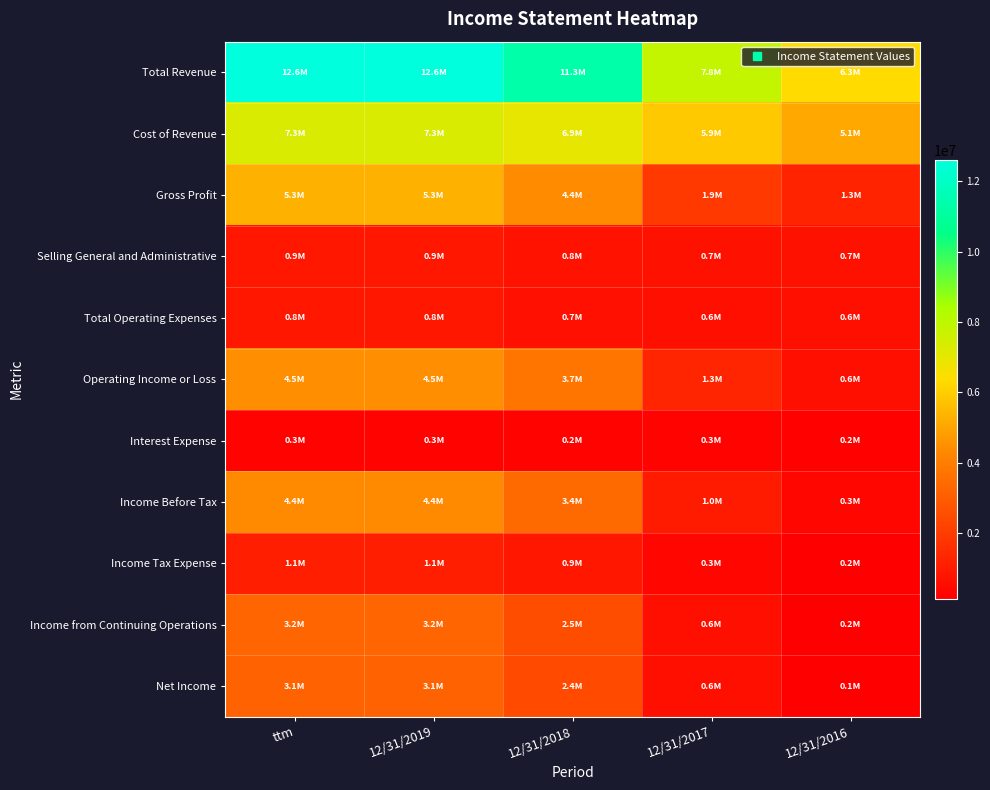

Reading right to left, what are all the values shown in this chart?

Total Revenue: 12/31/2016=6338152	12/31/2017=7815527	12/31/2018=11330347	12/31/2019=12608716	ttm=12608716
Cost of Revenue: 12/31/2016=5088000	12/31/2017=5905183	12/31/2018=6943932	12/31/2019=7289590	ttm=7289590
Gross Profit: 12/31/2016=1250152	12/31/2017=1910344	12/31/2018=4386415	12/31/2019=5319126	ttm=5319126
Selling General and Administrative: 12/31/2016=686422	12/31/2017=674010	12/31/2018=762350	12/31/2019=875963	ttm=875963
Total Operating Expenses: 12/31/2016=631441	12/31/2017=624591	12/31/2018=663893	12/31/2019=848068	ttm=848068
Operating Income or Loss: 12/31/2016=618711	12/31/2017=1285753	12/31/2018=3722522	12/31/2019=4471058	ttm=4471058
Interest Expense: 12/31/2016=222424	12/31/2017=275388	12/31/2018=244450	12/31/2019=267721	ttm=267721
Income Before Tax: 12/31/2016=330322	12/31/2017=984830	12/31/2018=3383150	12/31/2019=4350080	ttm=4350080
Income Tax Expense: 12/31/2016=179364	12/31/2017=348627	12/31/2018=882360	12/31/2019=1119984	ttm=1119984
Income from Continuing Operations: 12/31/2016=150958	12/31/2017=636203	12/31/2018=2500790	12/31/2019=3230096	ttm=3230096
Net Income: 12/31/2016=133562	12/31/2017=602377	12/31/2018=2420839	12/31/2019=3147340	ttm=3147340